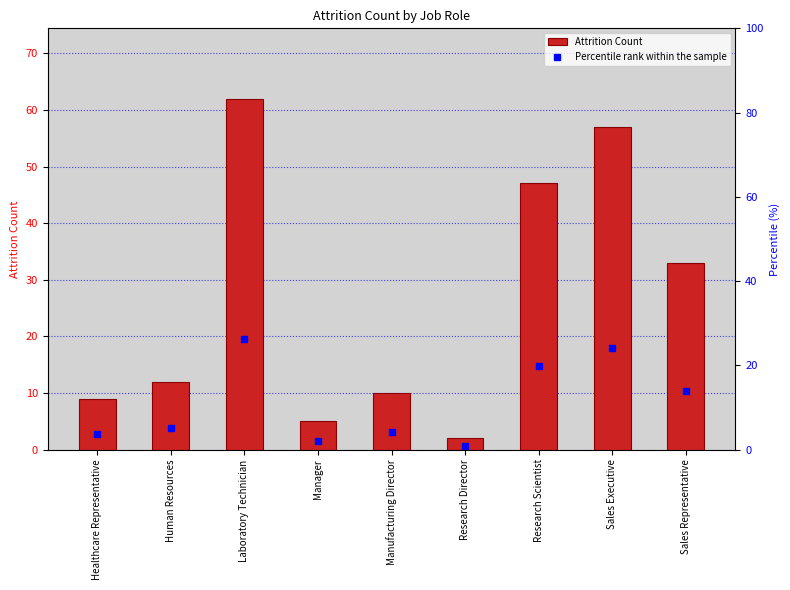

What is the greatest value displayed?

62.0